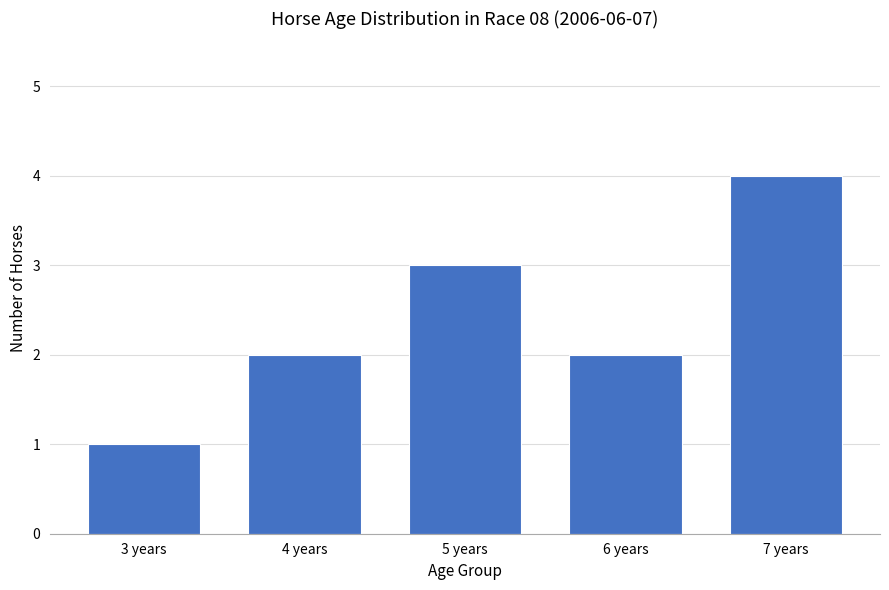

What is the ratio of the value at 4 years to the value at 3 years?

2.0